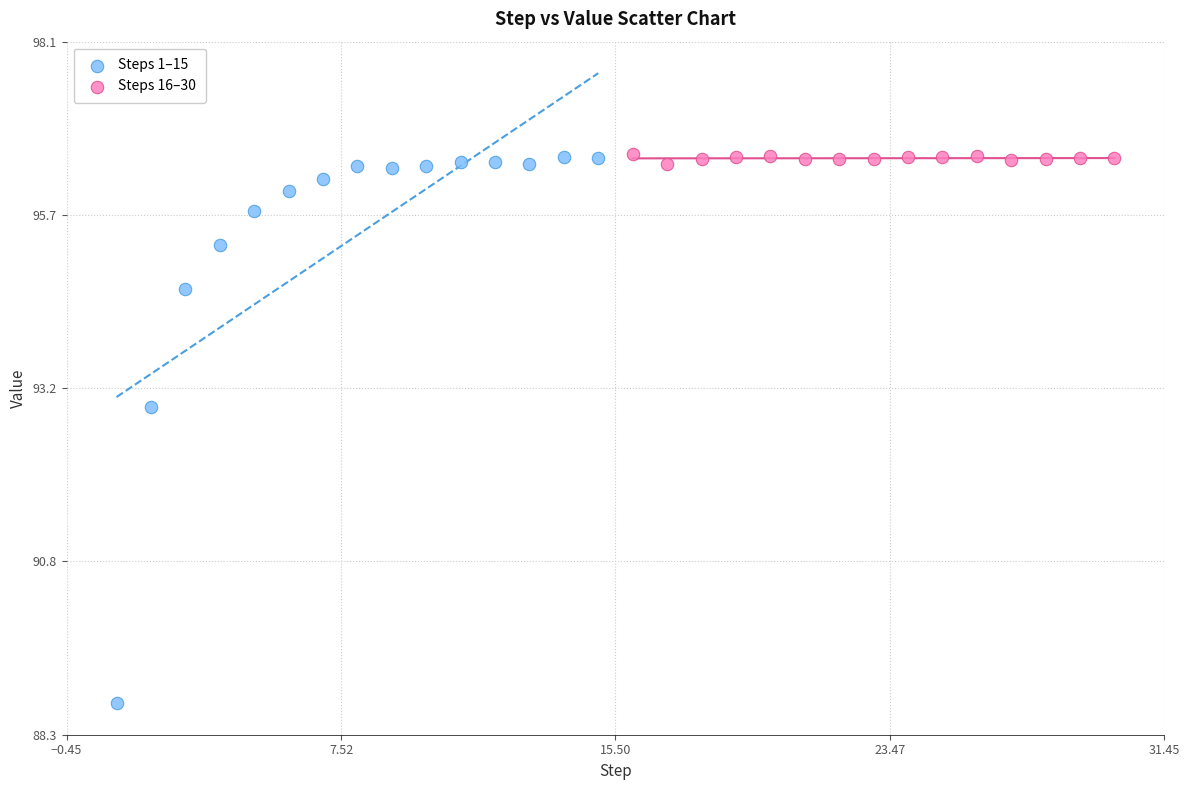

Which series reaches the minimum Y coordinate?

Steps 1–15